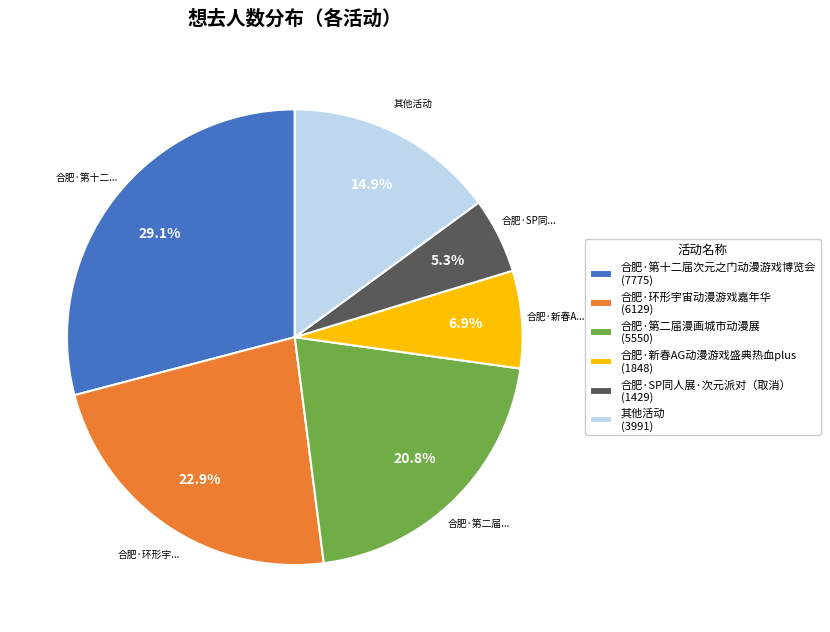

What is the ratio of the value at 合肥·环形宇宙动漫游戏嘉年华 (6129) to the value at 合肥·第十二届次元之门动漫游戏博览会 (7775)?

0.8